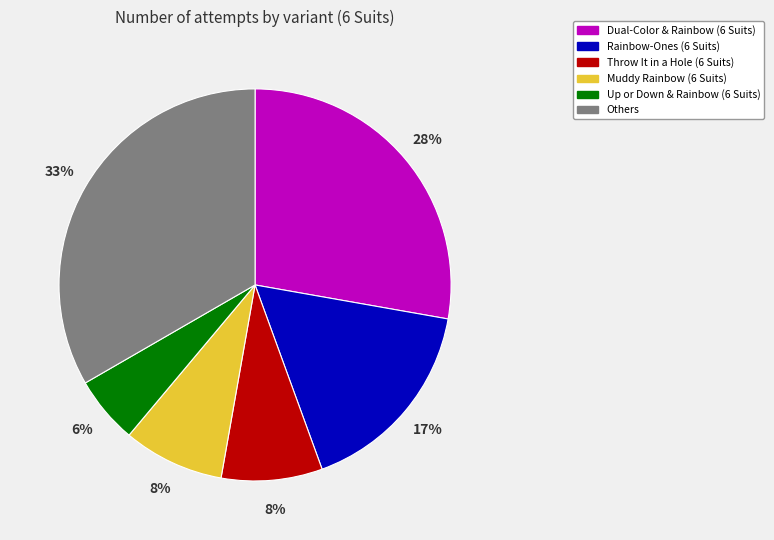

Do Throw It in a Hole (6 Suits) and Others together represent more than half of the pie?

No